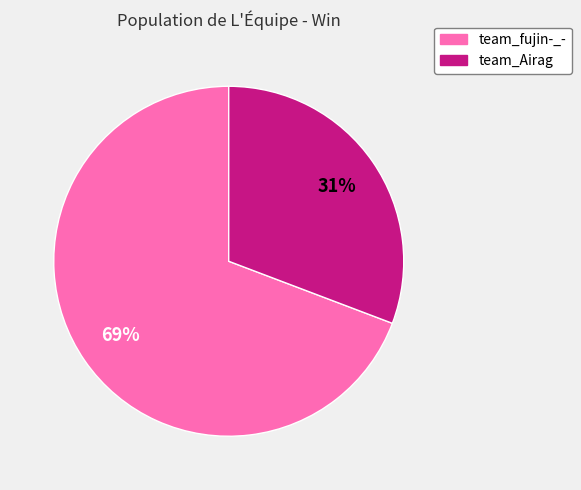

Which has a higher value, team_Airag or team_fujin-_-?

team_fujin-_-